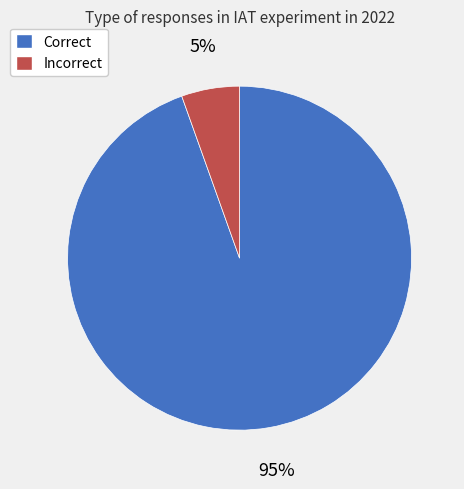

Which has a higher value, Incorrect or Correct?

Correct